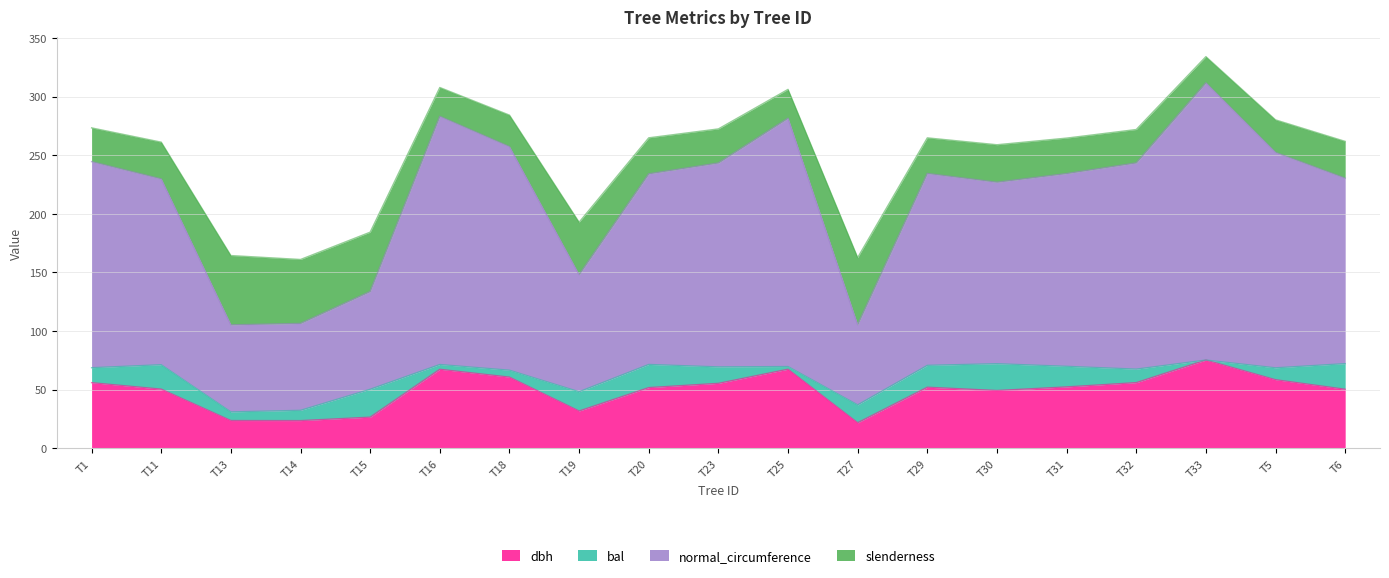

The value of dbh at T6 is 84.3. True or false?

False